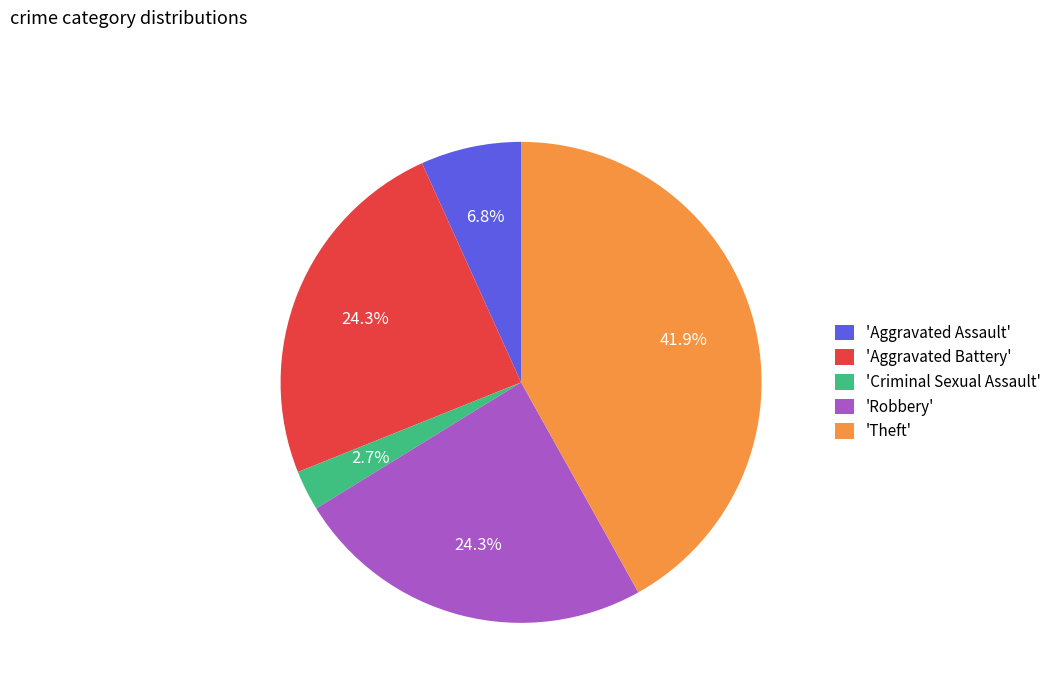

How many segments does this pie chart have?

5